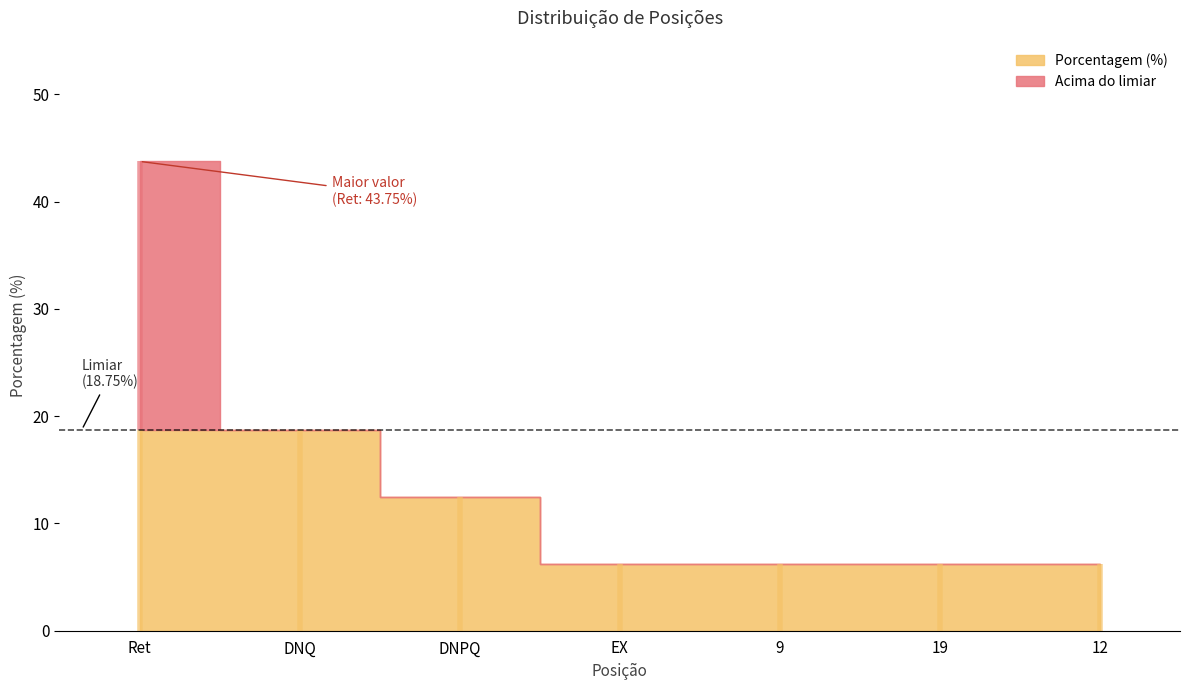

Rank the categories by value from highest to lowest.

Ret, DNQ, DNPQ, EX, 9, 19, 12